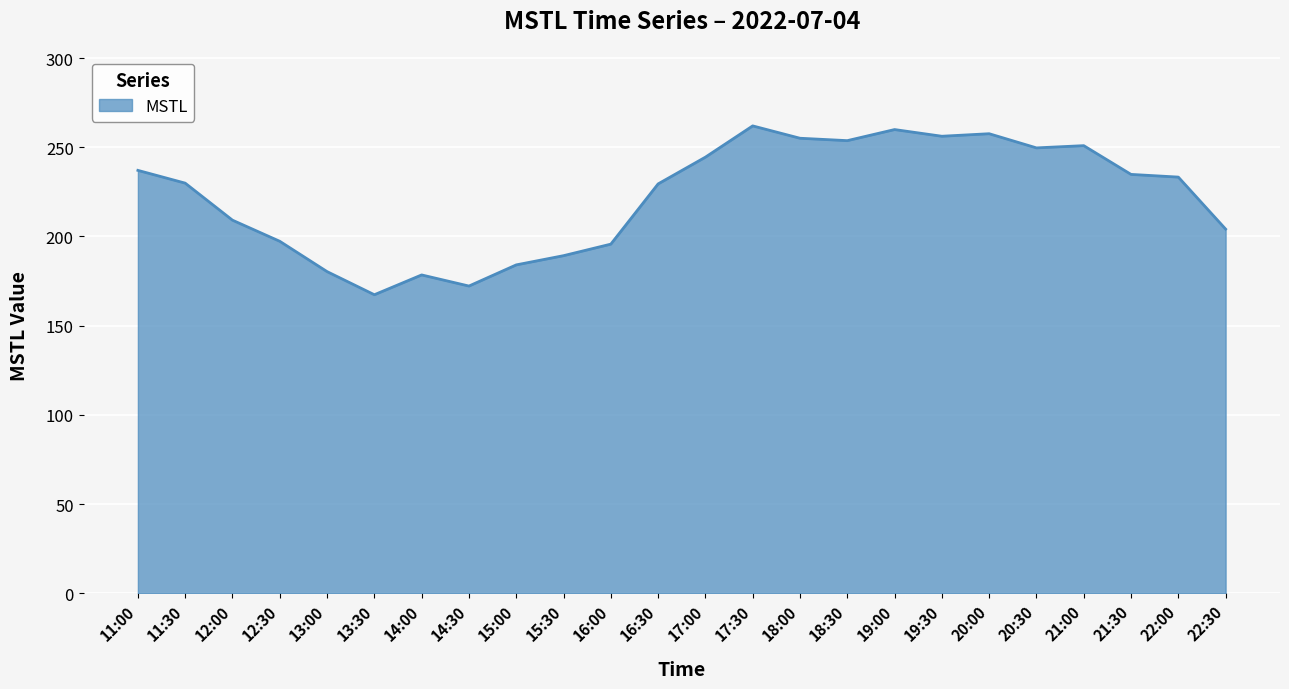

What position from the left is 12:00?

3